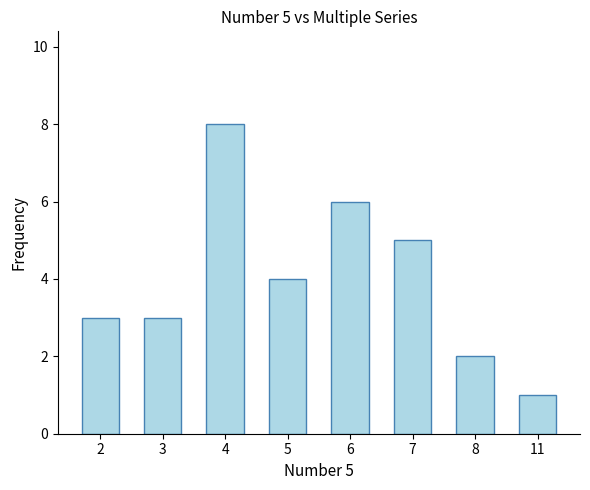

What is the change in value from 5 to 11?

-3